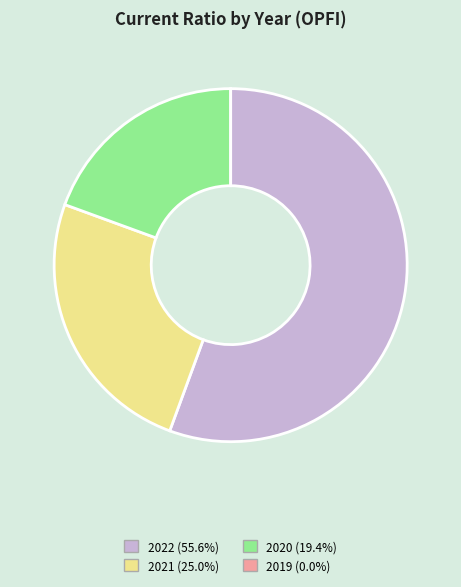

Approximately how many times larger is the value at 2020 compared to 2022?

0.3